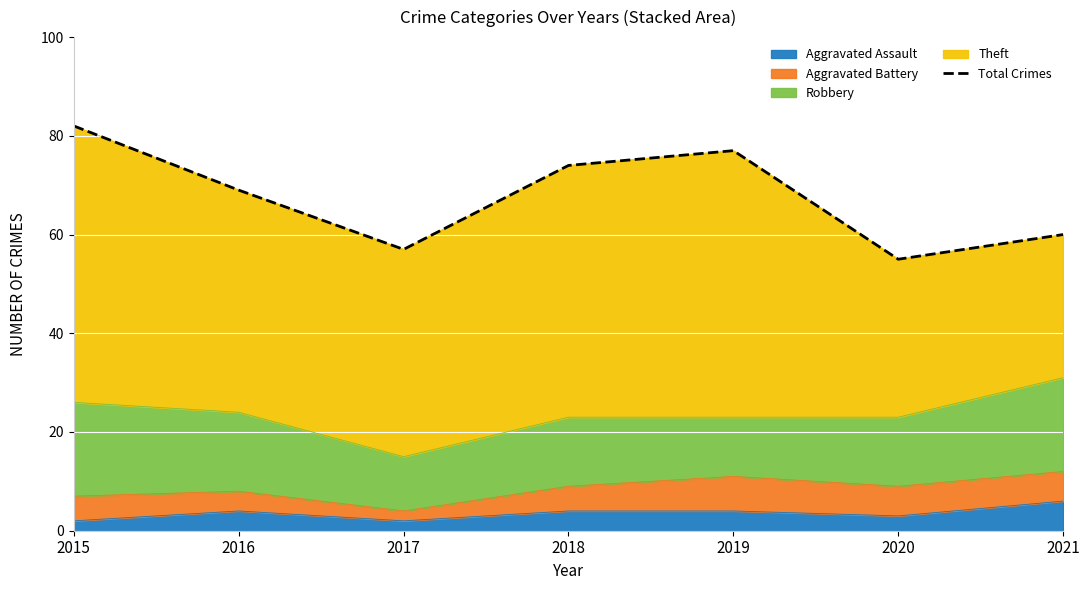

The value at 2017 is 57. True or false?

True